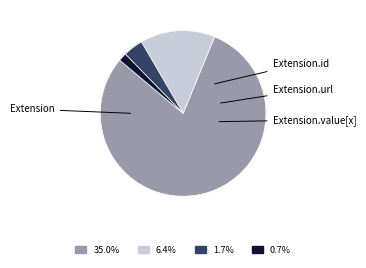

Is there any slice that represents more than half of the pie?

Yes